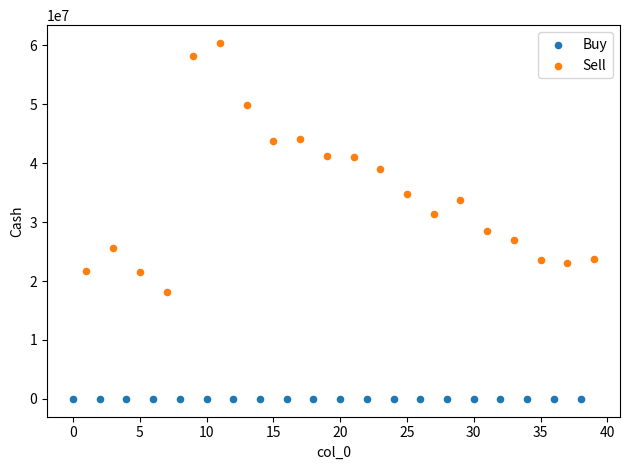

Which series has the widest spread of Y values?

Sell